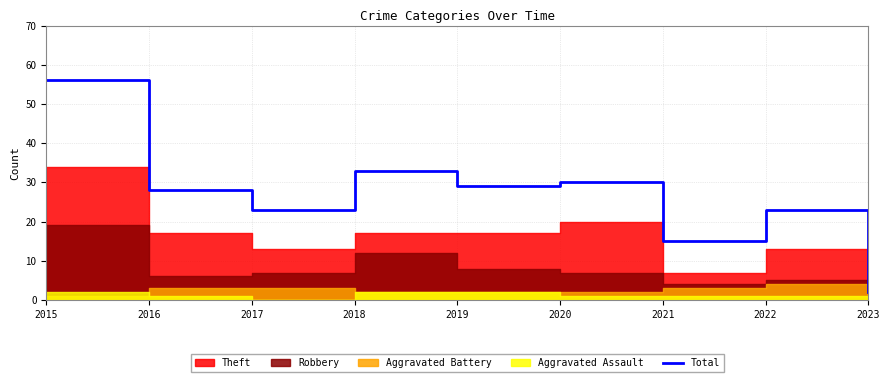

Reading left to right, what are all the values shown in this chart?

56	28	23	33	29	30	15	23	2